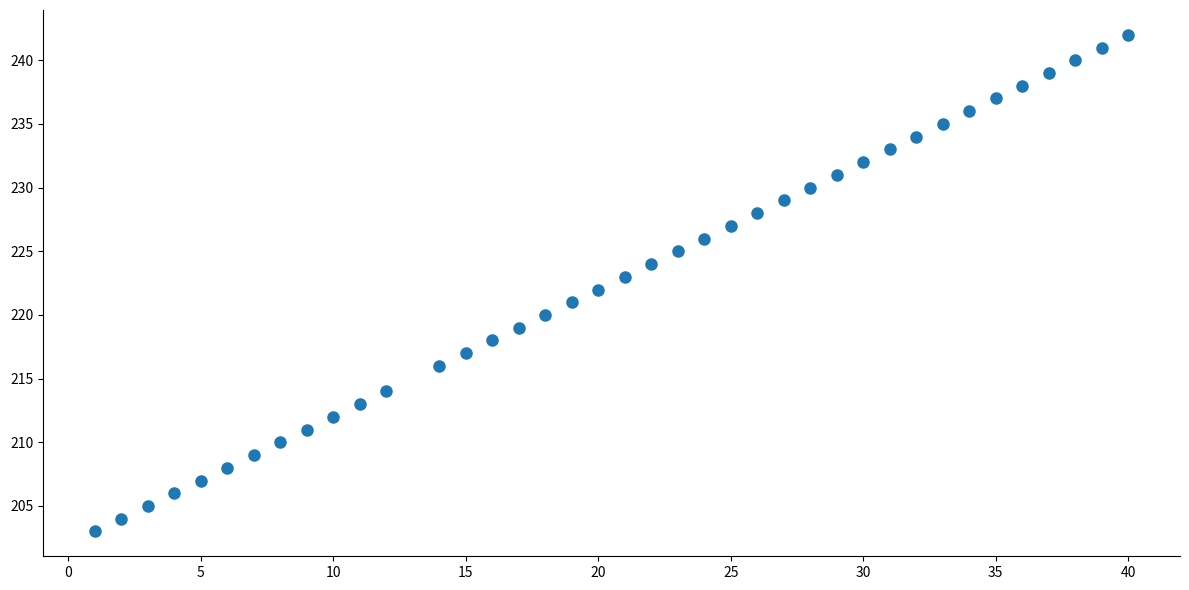

What is the range of Y values (max minus min)?

39